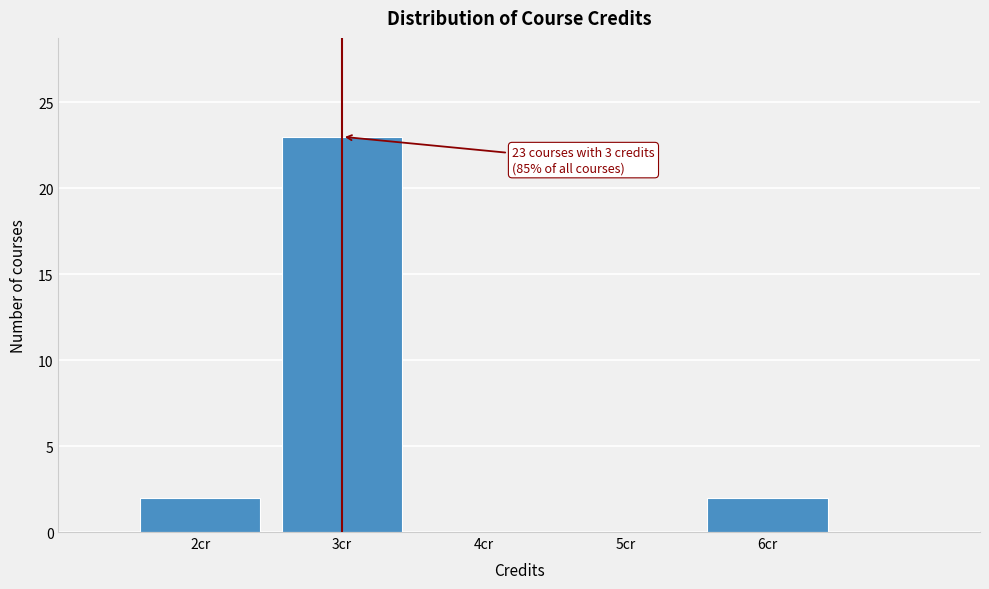

Over which range of the x-axis is the bar tallest?

2.5 to 3.5